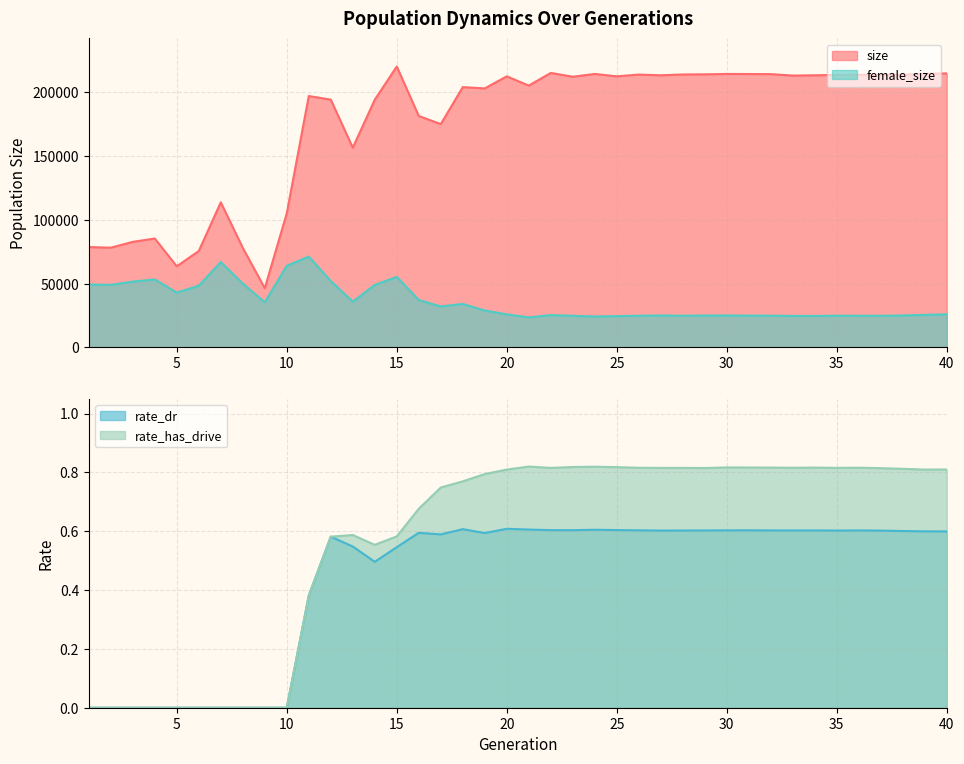

At which category is the sum across all series the highest?

15